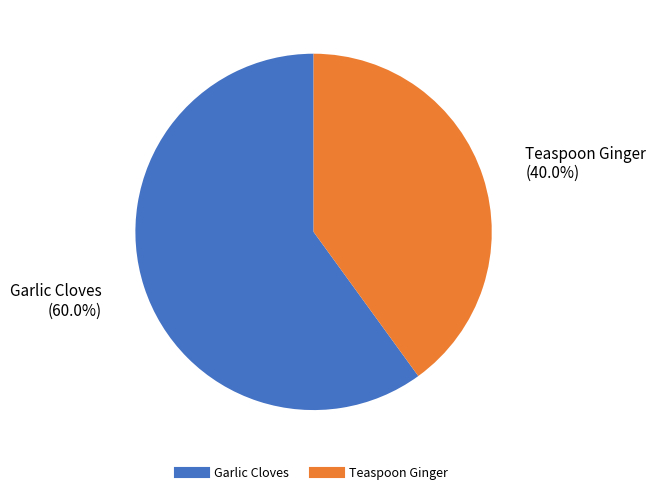

Is Garlic Cloves the majority of the pie?

Yes